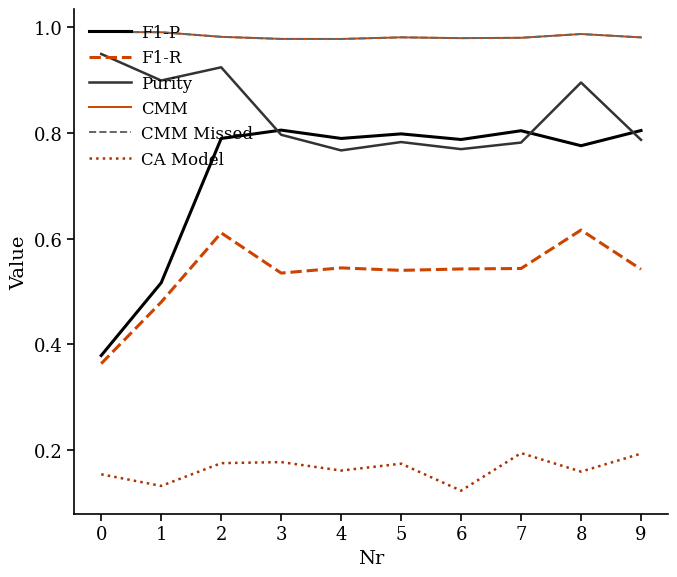

The value of F1-P at 9 is 1.1. True or false?

False